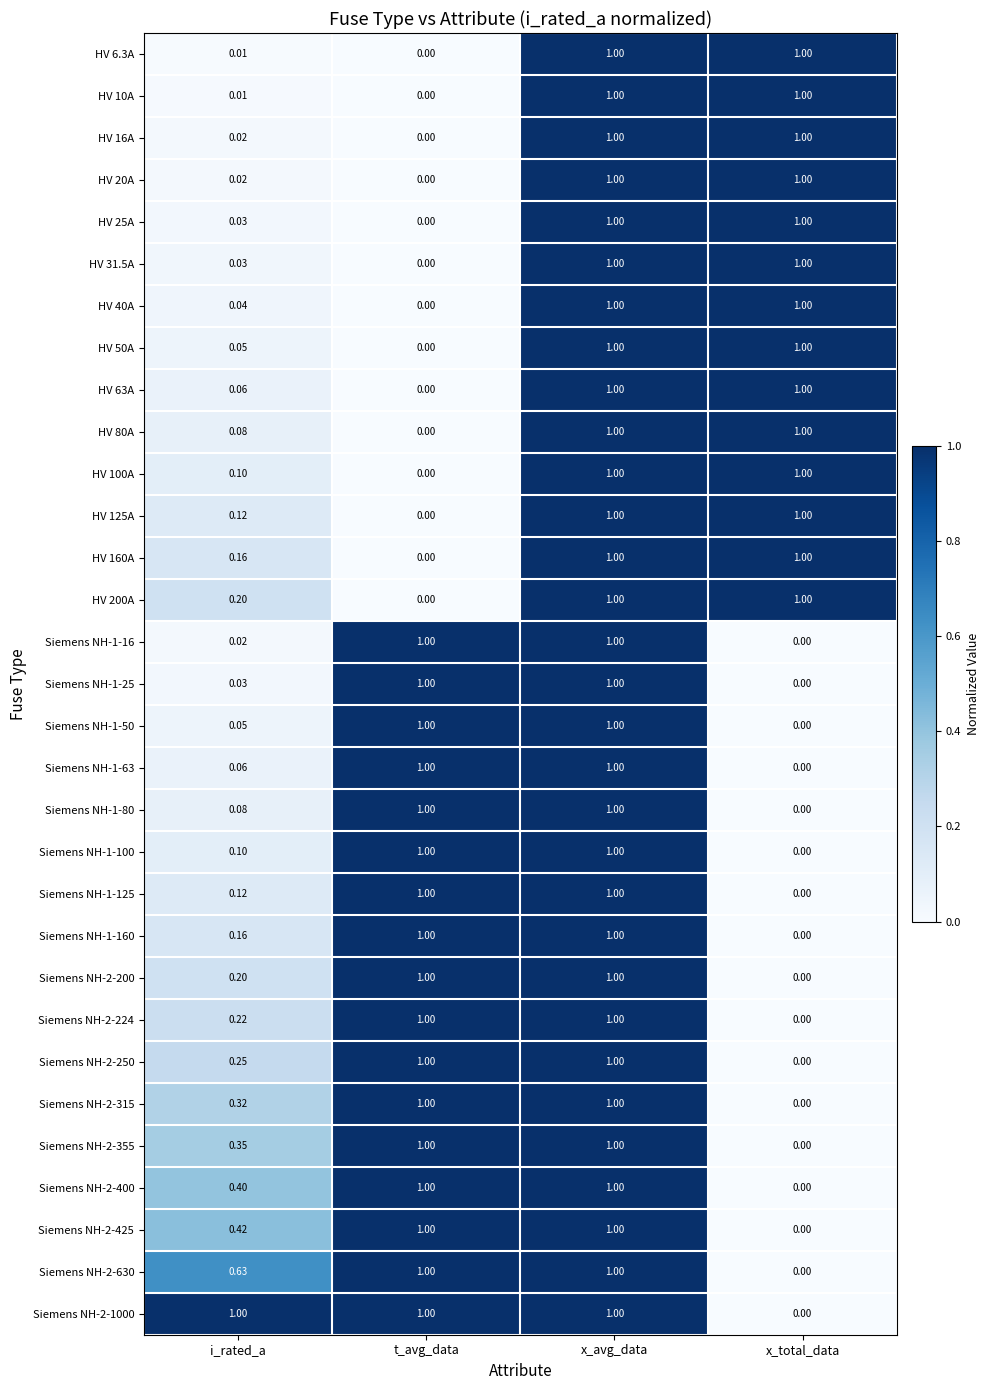

Which category has the lowest value in the Siemens NH-2-224 series?

x_total_data